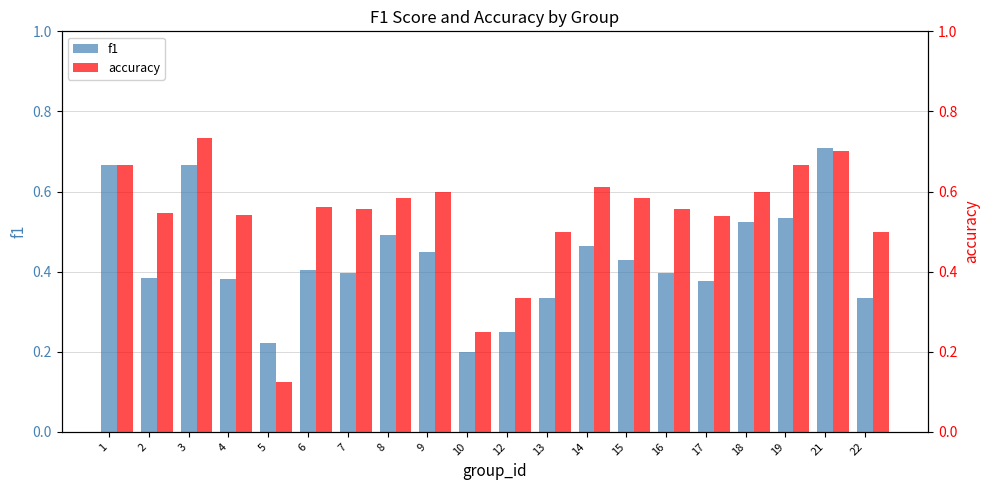

Where is f1 nearest to the value 0?

10